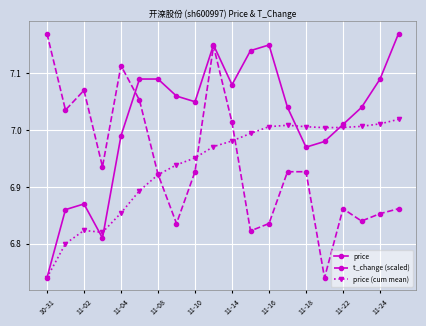

What is the difference between the second highest and second lowest values in the price series?

0.3